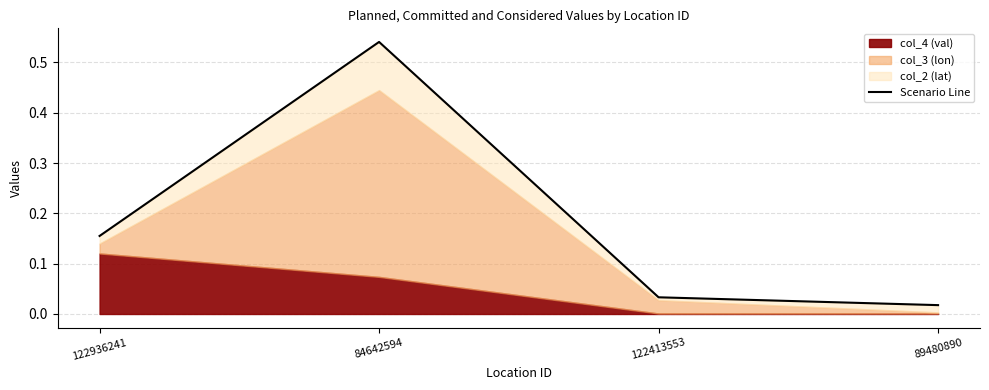

Rank the categories by value from highest to lowest.

84642594, 122936241, 122413553, 89480890